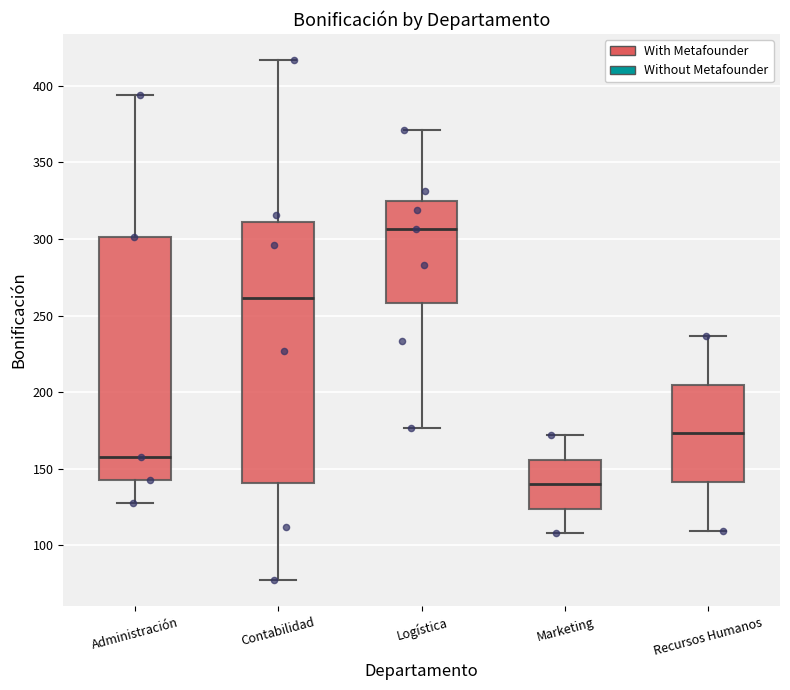

Reading left to right, transcribe this box plot: for each box, give where its median line is, the range the box spans, and where its two whiskers end, as read against the y-axis. The values are not printed on the chart, so give them approximately, as read against the axis.

Administración: median 160, box 145 to 300, whiskers 130 to 395
Contabilidad: median 260, box 140 to 310, whiskers 75 to 415
Logística: median 305, box 260 to 325, whiskers 175 to 370
Marketing: median 140, box 125 to 155, whiskers 110 to 170
Recursos Humanos: median 175, box 140 to 205, whiskers 110 to 235